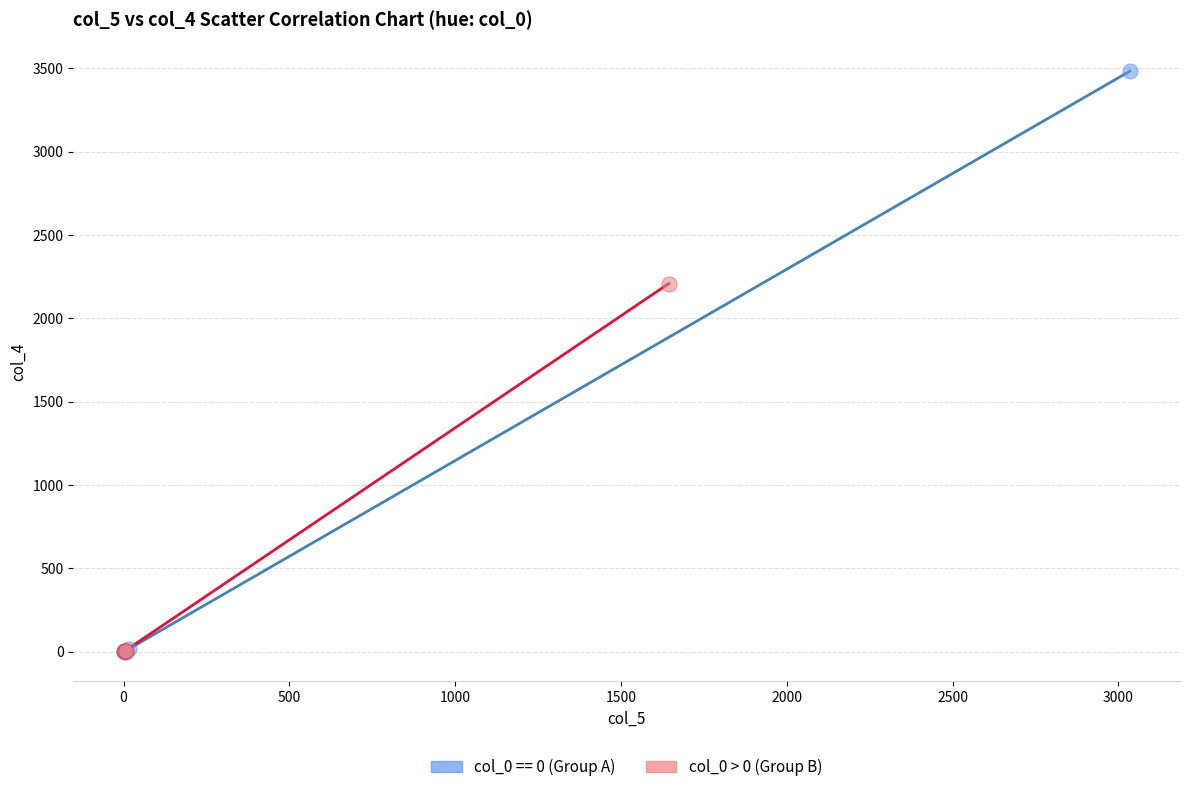

Which series has the largest Y range (max minus min)?

col_0 == 0 (Group A)